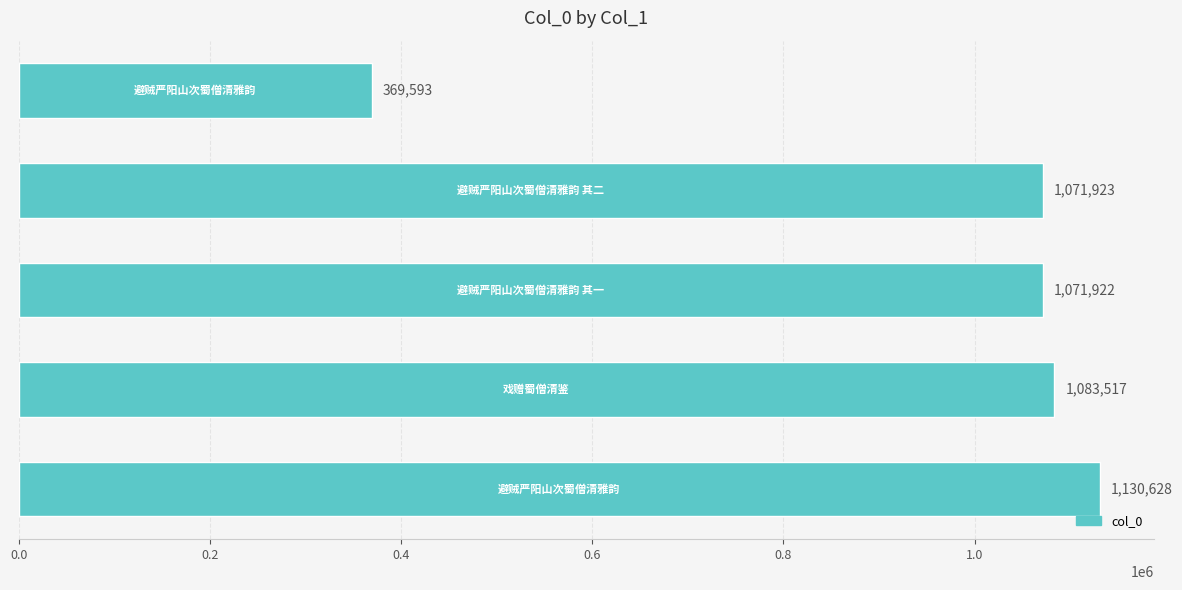

What is the smallest value displayed?

369593